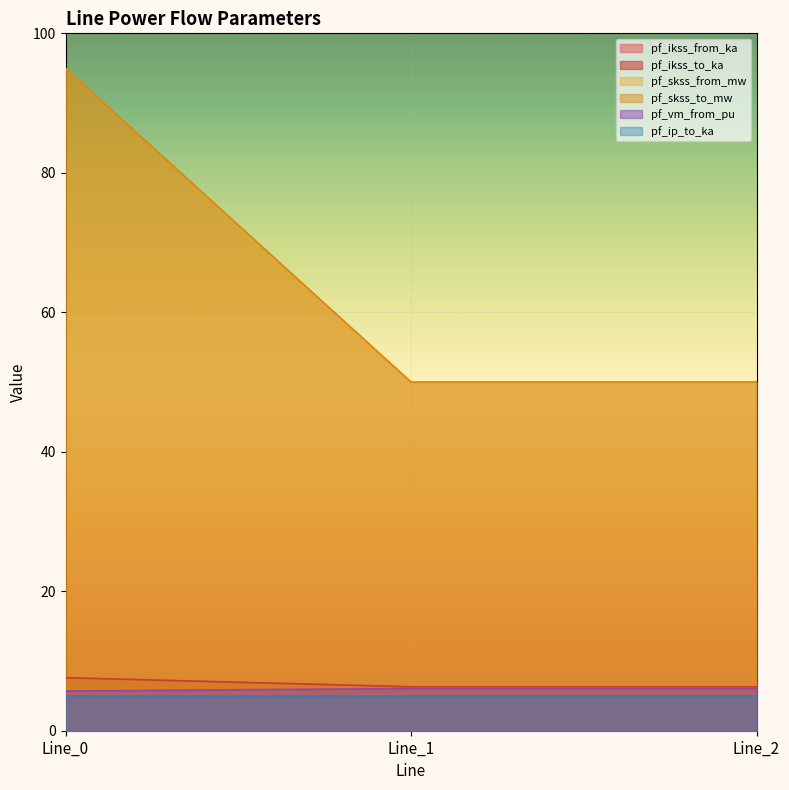

Which has a higher value, Line_1 or Line_2?

Line_1